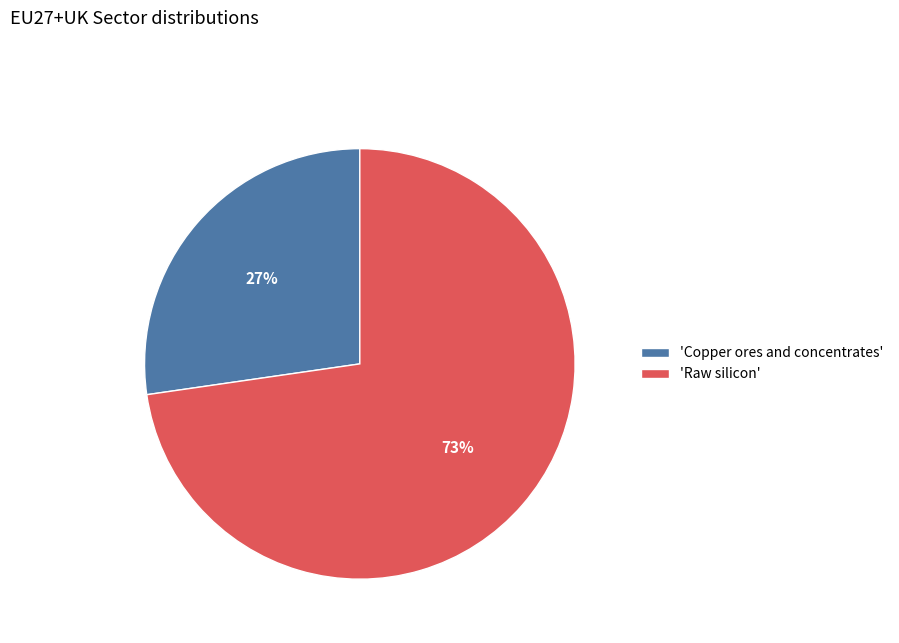

Between 'Raw silicon' and 'Copper ores and concentrates', which is larger?

'Raw silicon'